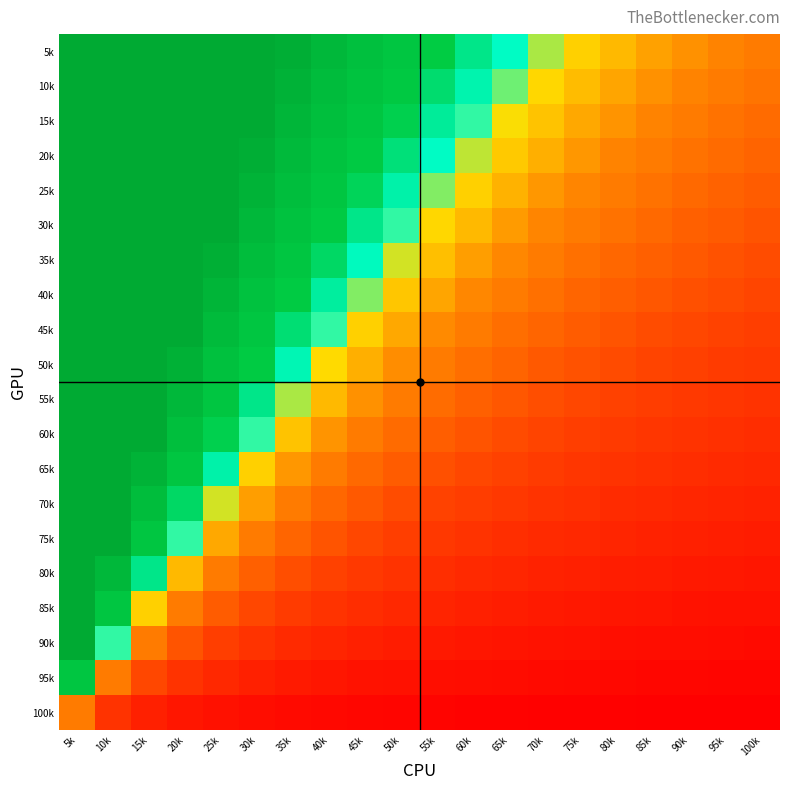

Reading left to right, transcribe all the data shown in this chart.

5k: 5k=1.0	10k=1.0	15k=1.0	20k=1.0	25k=1.0	30k=1.0	35k=1.0	40k=0.8	45k=0.7	50k=0.7	55k=0.6	60k=0.6	65k=0.5	70k=0.5	75k=0.4	80k=0.4	85k=0.4	90k=0.4	95k=0.4	100k=0.3
10k: 5k=1.0	10k=1.0	15k=1.0	20k=1.0	25k=1.0	30k=1.0	35k=0.9	40k=0.8	45k=0.7	50k=0.6	55k=0.6	60k=0.5	65k=0.5	70k=0.5	75k=0.4	80k=0.4	85k=0.4	90k=0.4	95k=0.3	100k=0.3
15k: 5k=1.0	10k=1.0	15k=1.0	20k=1.0	25k=1.0	30k=1.0	35k=0.9	40k=0.8	45k=0.7	50k=0.6	55k=0.5	60k=0.5	65k=0.5	70k=0.4	75k=0.4	80k=0.4	85k=0.4	90k=0.3	95k=0.3	100k=0.3
20k: 5k=1.0	10k=1.0	15k=1.0	20k=1.0	25k=1.0	30k=0.9	35k=0.8	40k=0.7	45k=0.6	50k=0.6	55k=0.5	60k=0.5	65k=0.4	70k=0.4	75k=0.4	80k=0.4	85k=0.3	90k=0.3	95k=0.3	100k=0.3
25k: 5k=1.0	10k=1.0	15k=1.0	20k=1.0	25k=1.0	30k=0.9	35k=0.8	40k=0.7	45k=0.6	50k=0.5	55k=0.5	60k=0.4	65k=0.4	70k=0.4	75k=0.4	80k=0.3	85k=0.3	90k=0.3	95k=0.3	100k=0.3
30k: 5k=1.0	10k=1.0	15k=1.0	20k=1.0	25k=1.0	30k=0.8	35k=0.7	40k=0.6	45k=0.6	50k=0.5	55k=0.5	60k=0.4	65k=0.4	70k=0.4	75k=0.3	80k=0.3	85k=0.3	90k=0.3	95k=0.3	100k=0.2
35k: 5k=1.0	10k=1.0	15k=1.0	20k=1.0	25k=0.9	30k=0.8	35k=0.7	40k=0.6	45k=0.5	50k=0.5	55k=0.4	60k=0.4	65k=0.4	70k=0.3	75k=0.3	80k=0.3	85k=0.3	90k=0.3	95k=0.2	100k=0.2
40k: 5k=1.0	10k=1.0	15k=1.0	20k=1.0	25k=0.9	30k=0.7	35k=0.6	40k=0.5	45k=0.5	50k=0.4	55k=0.4	60k=0.4	65k=0.3	70k=0.3	75k=0.3	80k=0.3	85k=0.3	90k=0.2	95k=0.2	100k=0.2
45k: 5k=1.0	10k=1.0	15k=1.0	20k=1.0	25k=0.8	30k=0.7	35k=0.6	40k=0.5	45k=0.4	50k=0.4	55k=0.4	60k=0.3	65k=0.3	70k=0.3	75k=0.3	80k=0.2	85k=0.2	90k=0.2	95k=0.2	100k=0.2
50k: 5k=1.0	10k=1.0	15k=1.0	20k=0.9	25k=0.7	30k=0.6	35k=0.5	40k=0.5	45k=0.4	50k=0.4	55k=0.3	60k=0.3	65k=0.3	70k=0.3	75k=0.2	80k=0.2	85k=0.2	90k=0.2	95k=0.2	100k=0.2
55k: 5k=1.0	10k=1.0	15k=1.0	20k=0.8	25k=0.7	30k=0.6	35k=0.5	40k=0.4	45k=0.4	50k=0.3	55k=0.3	60k=0.3	65k=0.3	70k=0.2	75k=0.2	80k=0.2	85k=0.2	90k=0.2	95k=0.2	100k=0.2
60k: 5k=1.0	10k=1.0	15k=1.0	20k=0.8	25k=0.6	30k=0.5	35k=0.4	40k=0.4	45k=0.3	50k=0.3	55k=0.3	60k=0.2	65k=0.2	70k=0.2	75k=0.2	80k=0.2	85k=0.2	90k=0.2	95k=0.2	100k=0.1
65k: 5k=1.0	10k=1.0	15k=0.9	20k=0.7	25k=0.5	30k=0.4	35k=0.4	40k=0.3	45k=0.3	50k=0.3	55k=0.2	60k=0.2	65k=0.2	70k=0.2	75k=0.2	80k=0.2	85k=0.2	90k=0.1	95k=0.1	100k=0.1
70k: 5k=1.0	10k=1.0	15k=0.8	20k=0.6	25k=0.5	30k=0.4	35k=0.3	40k=0.3	45k=0.3	50k=0.2	55k=0.2	60k=0.2	65k=0.2	70k=0.2	75k=0.2	80k=0.1	85k=0.1	90k=0.1	95k=0.1	100k=0.1
75k: 5k=1.0	10k=1.0	15k=0.7	20k=0.5	25k=0.4	30k=0.3	35k=0.3	40k=0.2	45k=0.2	50k=0.2	55k=0.2	60k=0.2	65k=0.2	70k=0.1	75k=0.1	80k=0.1	85k=0.1	90k=0.1	95k=0.1	100k=0.1
80k: 5k=1.0	10k=0.8	15k=0.6	20k=0.4	25k=0.3	30k=0.3	35k=0.2	40k=0.2	45k=0.2	50k=0.2	55k=0.2	60k=0.1	65k=0.1	70k=0.1	75k=0.1	80k=0.1	85k=0.1	90k=0.1	95k=0.1	100k=0.1
85k: 5k=1.0	10k=0.7	15k=0.4	20k=0.3	25k=0.3	30k=0.2	35k=0.2	40k=0.2	45k=0.1	50k=0.1	55k=0.1	60k=0.1	65k=0.1	70k=0.1	75k=0.1	80k=0.1	85k=0.1	90k=0.1	95k=0.1	100k=0.1
90k: 5k=1.0	10k=0.5	15k=0.3	20k=0.2	25k=0.2	30k=0.2	35k=0.1	40k=0.1	45k=0.1	50k=0.1	55k=0.1	60k=0.1	65k=0.1	70k=0.1	75k=0.1	80k=0.1	85k=0.1	90k=0.1	95k=0.1	100k=0.0
95k: 5k=0.7	10k=0.3	15k=0.2	20k=0.2	25k=0.1	30k=0.1	35k=0.1	40k=0.1	45k=0.1	50k=0.1	55k=0.1	60k=0.1	65k=0.1	70k=0.0	75k=0.0	80k=0.0	85k=0.0	90k=0.0	95k=0.0	100k=0.0
100k: 5k=0.3	10k=0.2	15k=0.1	20k=0.1	25k=0.1	30k=0.1	35k=0.0	40k=0.0	45k=0.0	50k=0.0	55k=0.0	60k=0.0	65k=0.0	70k=0.0	75k=0.0	80k=0.0	85k=0.0	90k=0.0	95k=0.0	100k=0.0